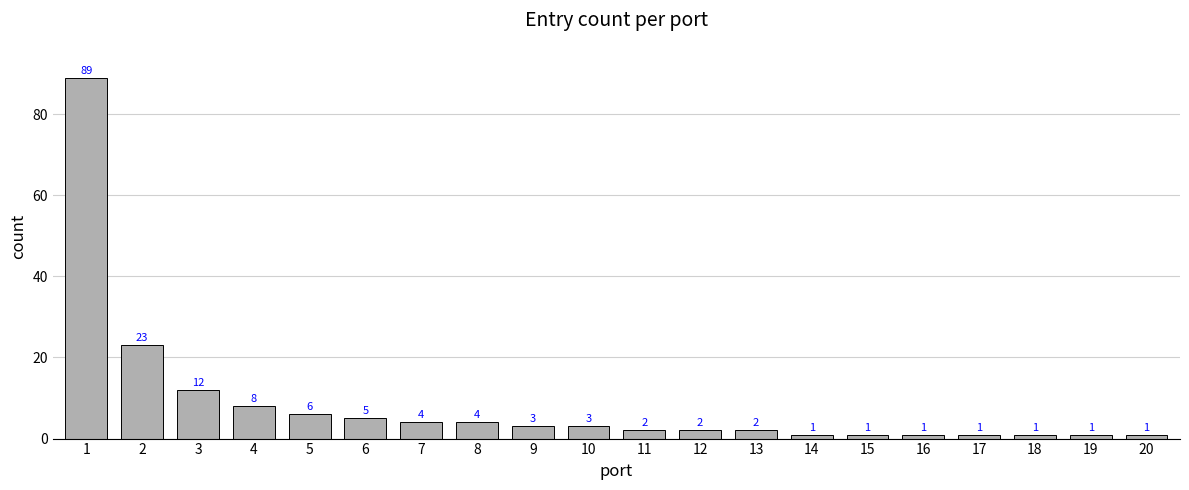

How many values are below 3?

10